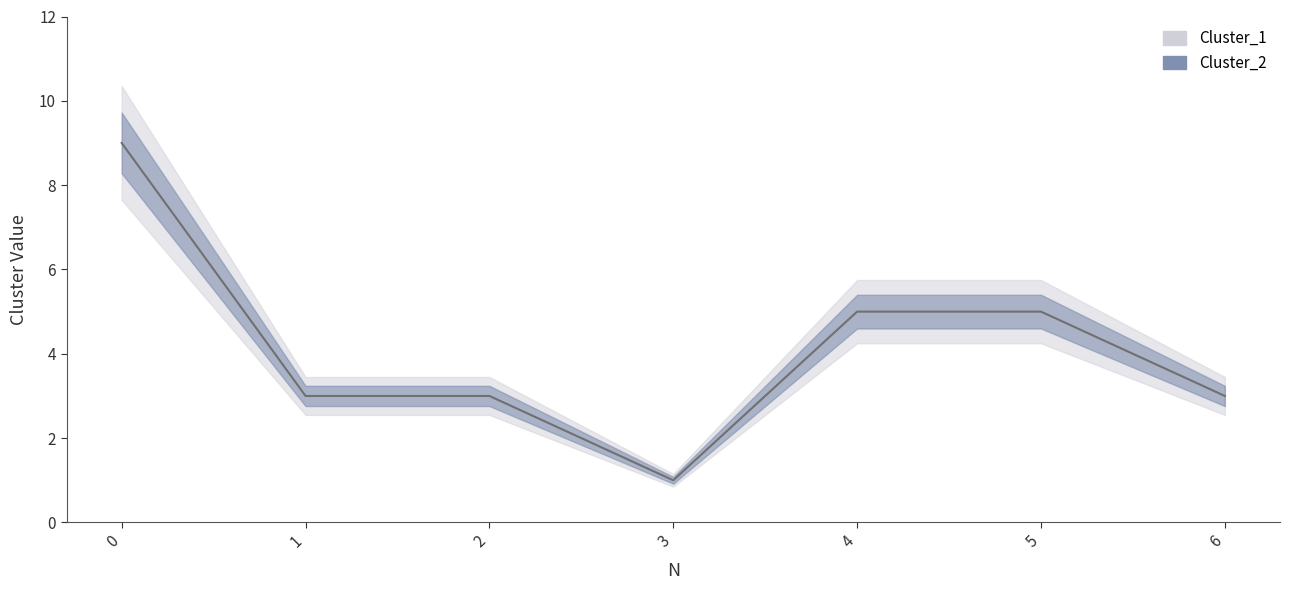

The value at 1 is 3. True or false?

True